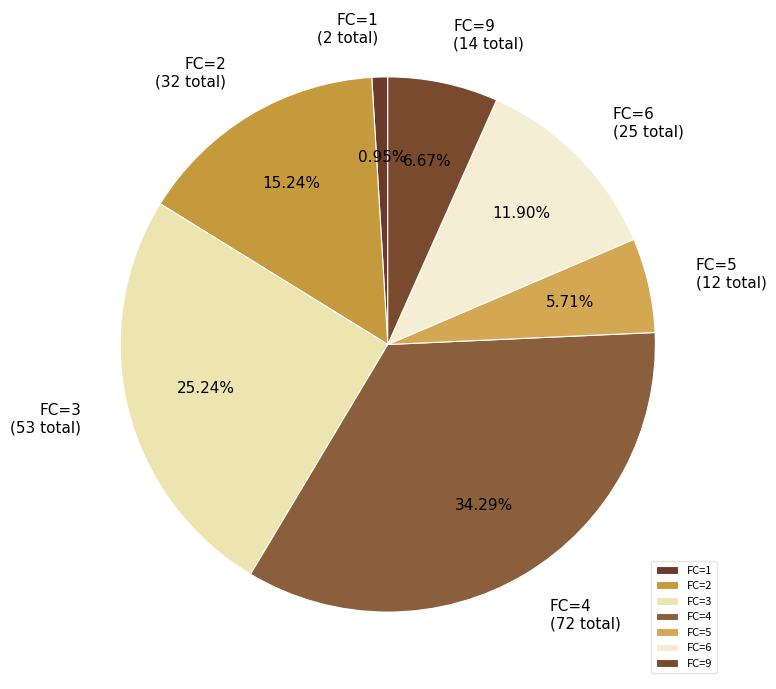

Is there a majority slice in this chart?

No